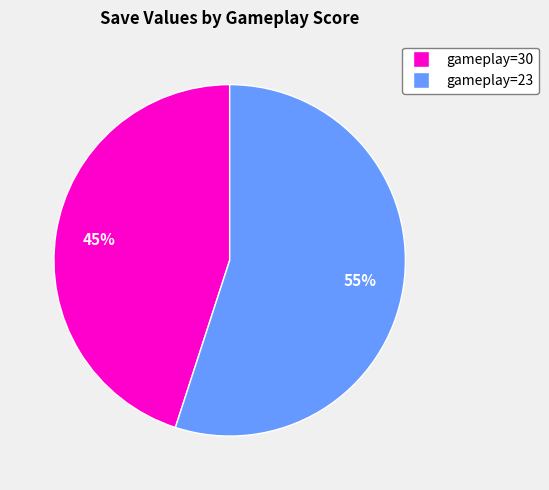

Does any single category account for the majority?

Yes